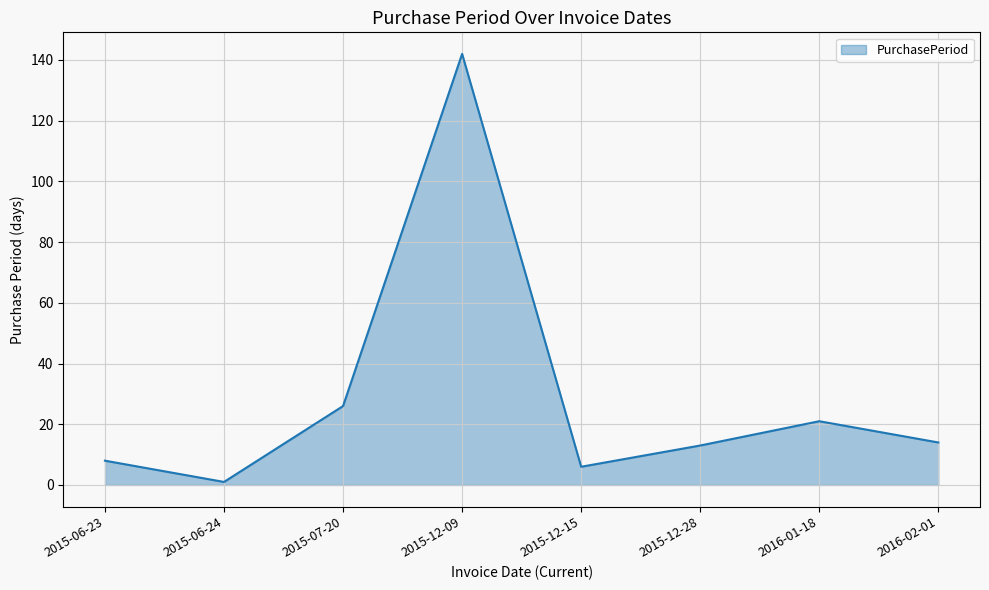

How many series are shown in this chart?

1